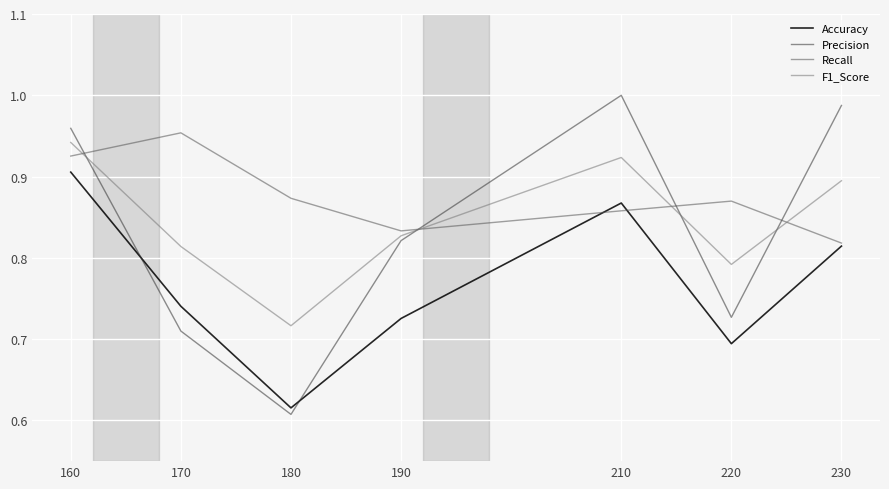

Which category has the lowest value across all series?

180